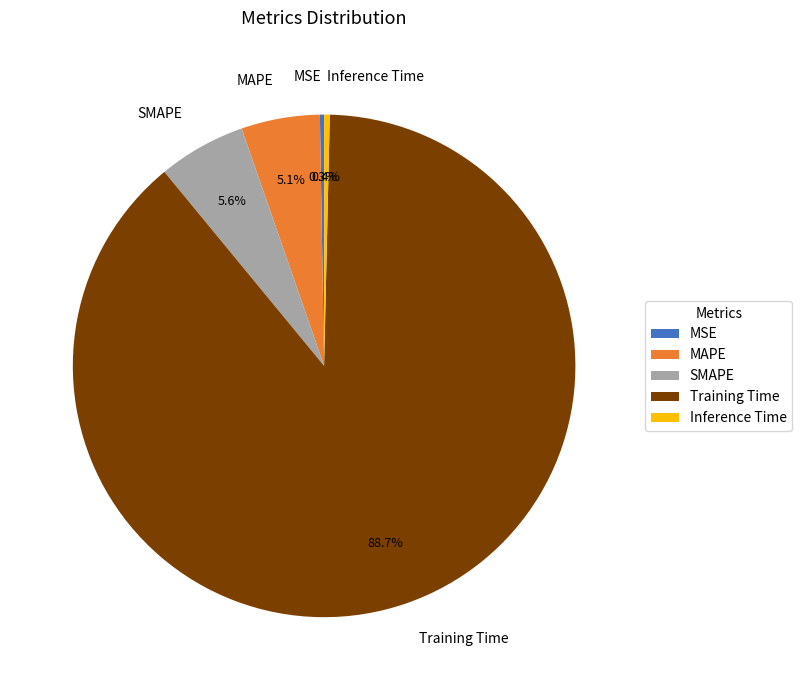

Is there a majority slice in this chart?

Yes